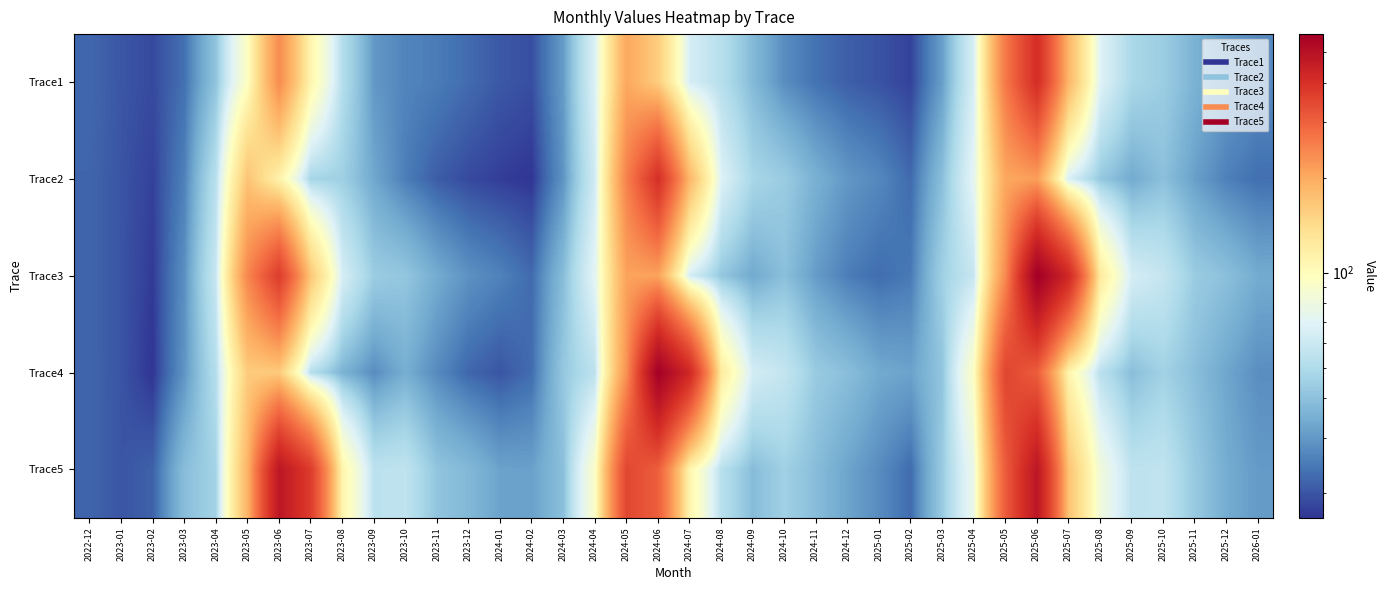

What is the minimum value shown in the chart?

16.7